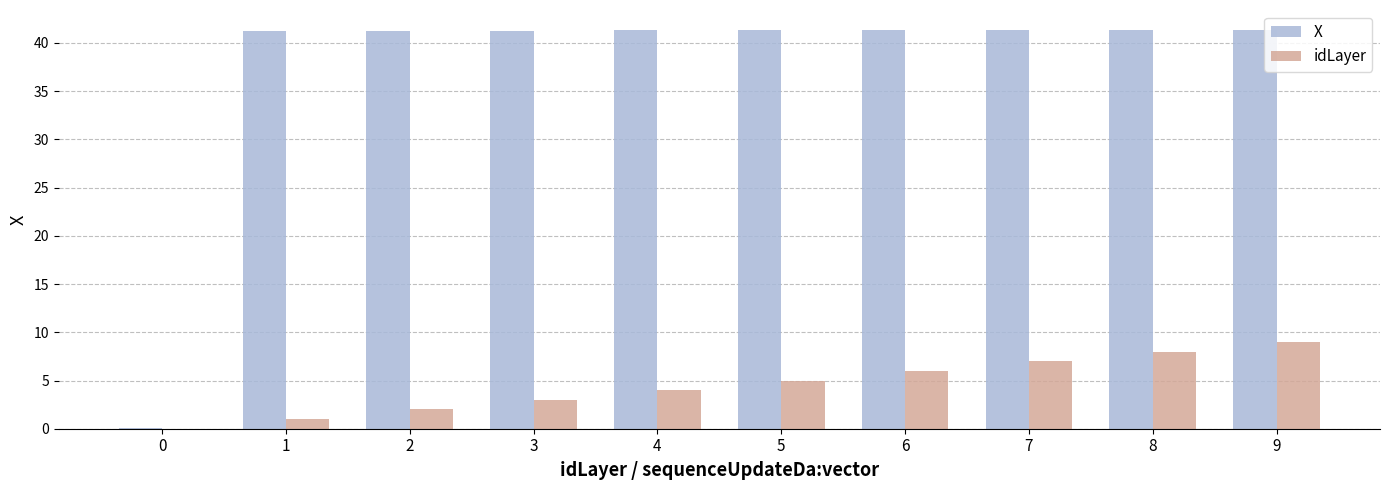

What is the sum of the X values at 4 and 5?

82.6